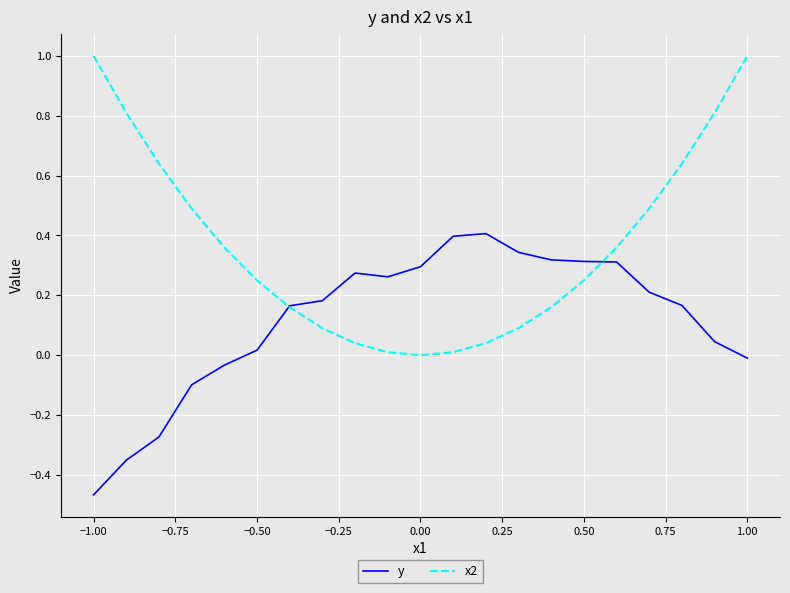

What is the highest value of the x2 series?

1.0